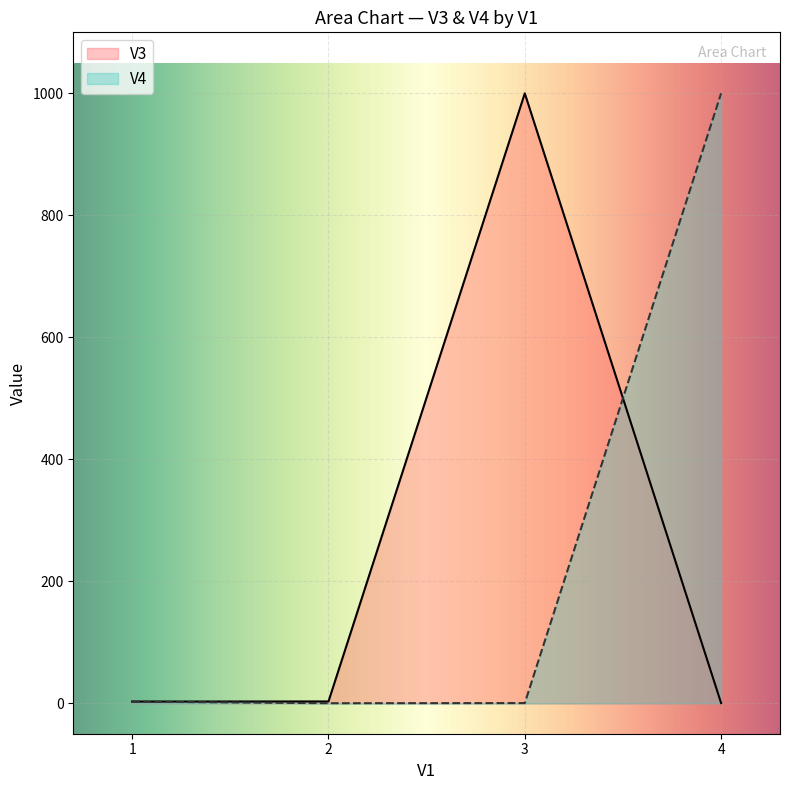

The V3 series shows 3.0 at 1. True or false?

True